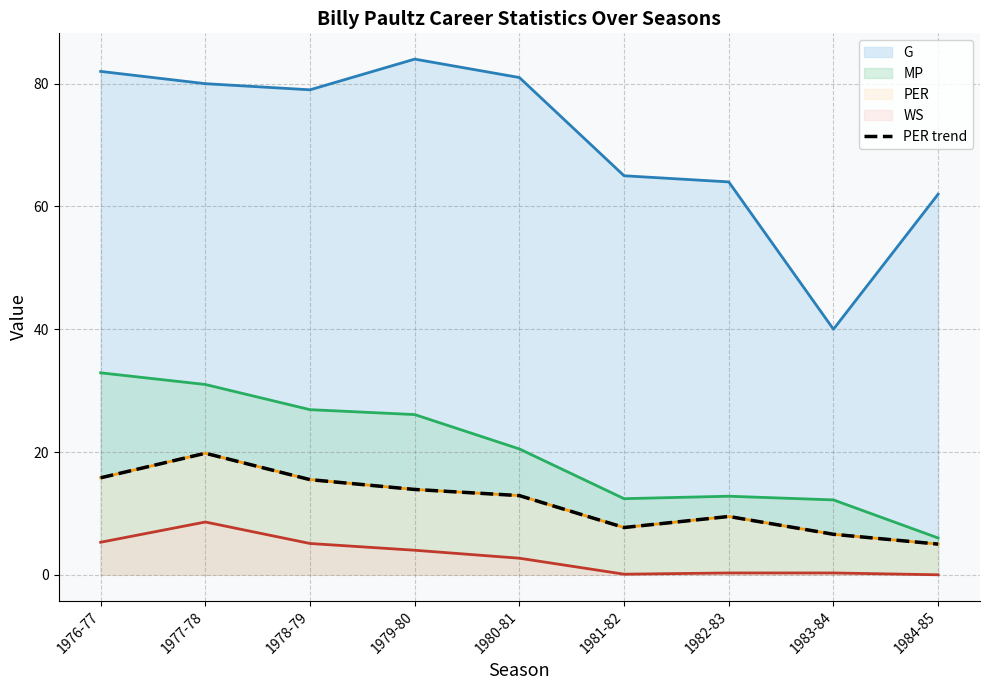

Reading left to right, extract all data points from this chart.

15.8	19.8	15.5	13.9	12.9	7.7	9.5	6.6	5.0